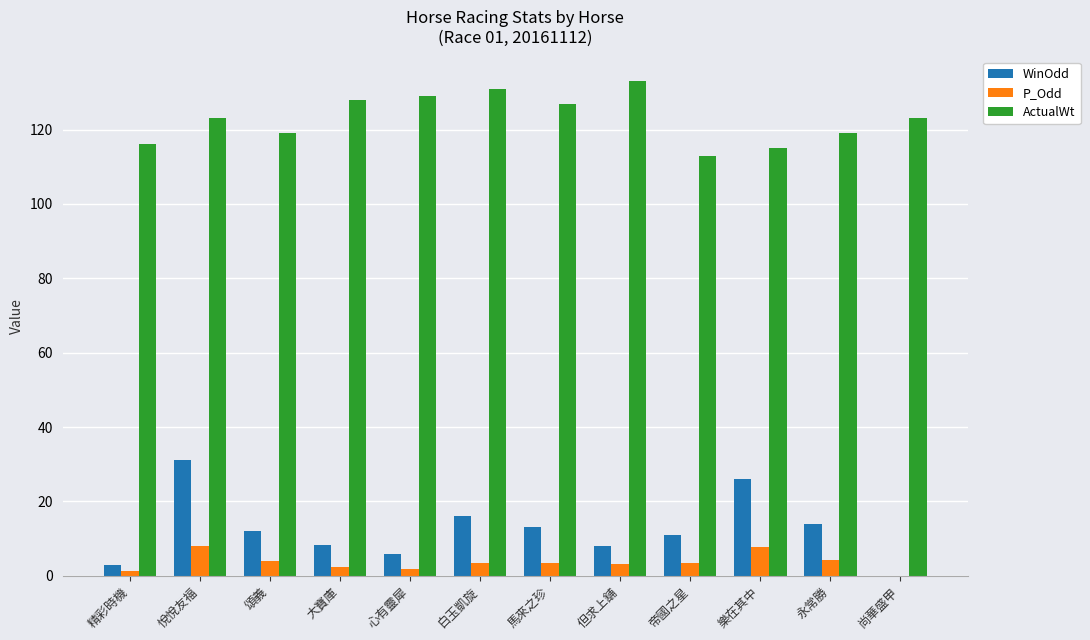

Between 精彩時機 and 心有靈犀, which series saw the biggest shift?

ActualWt